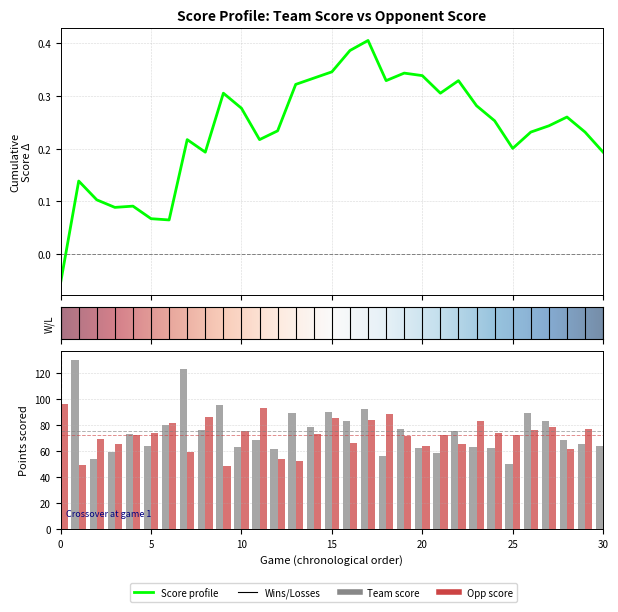

Which series has the largest total across all categories?

team_score